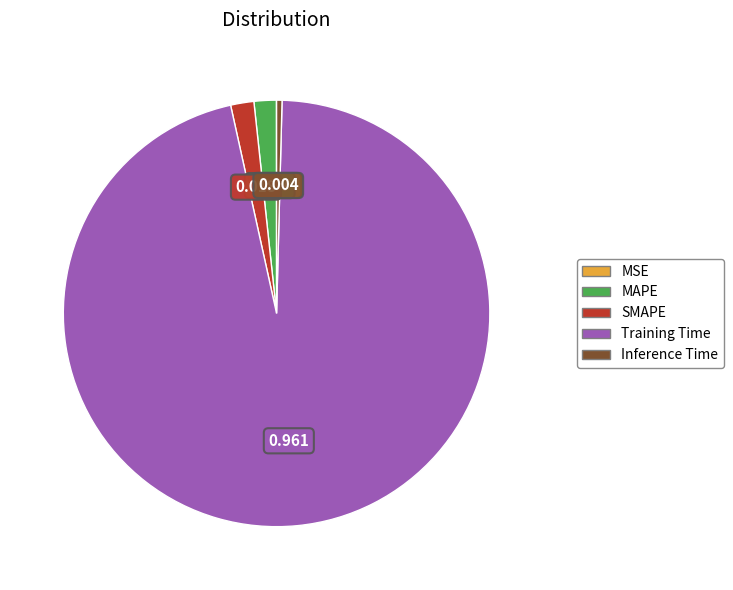

Does SMAPE account for over 50% of the chart?

No